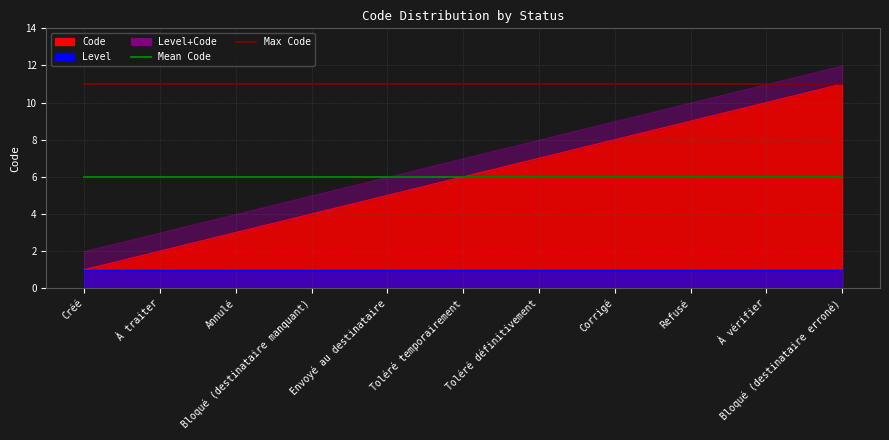

True or false: Max Code and Mean Code cross at least once.

False